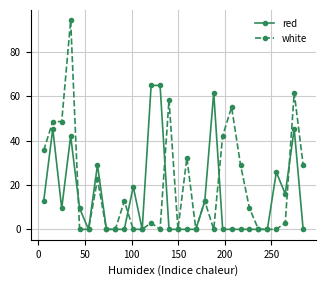

True or false: white has more than 0 interior local peaks.

True